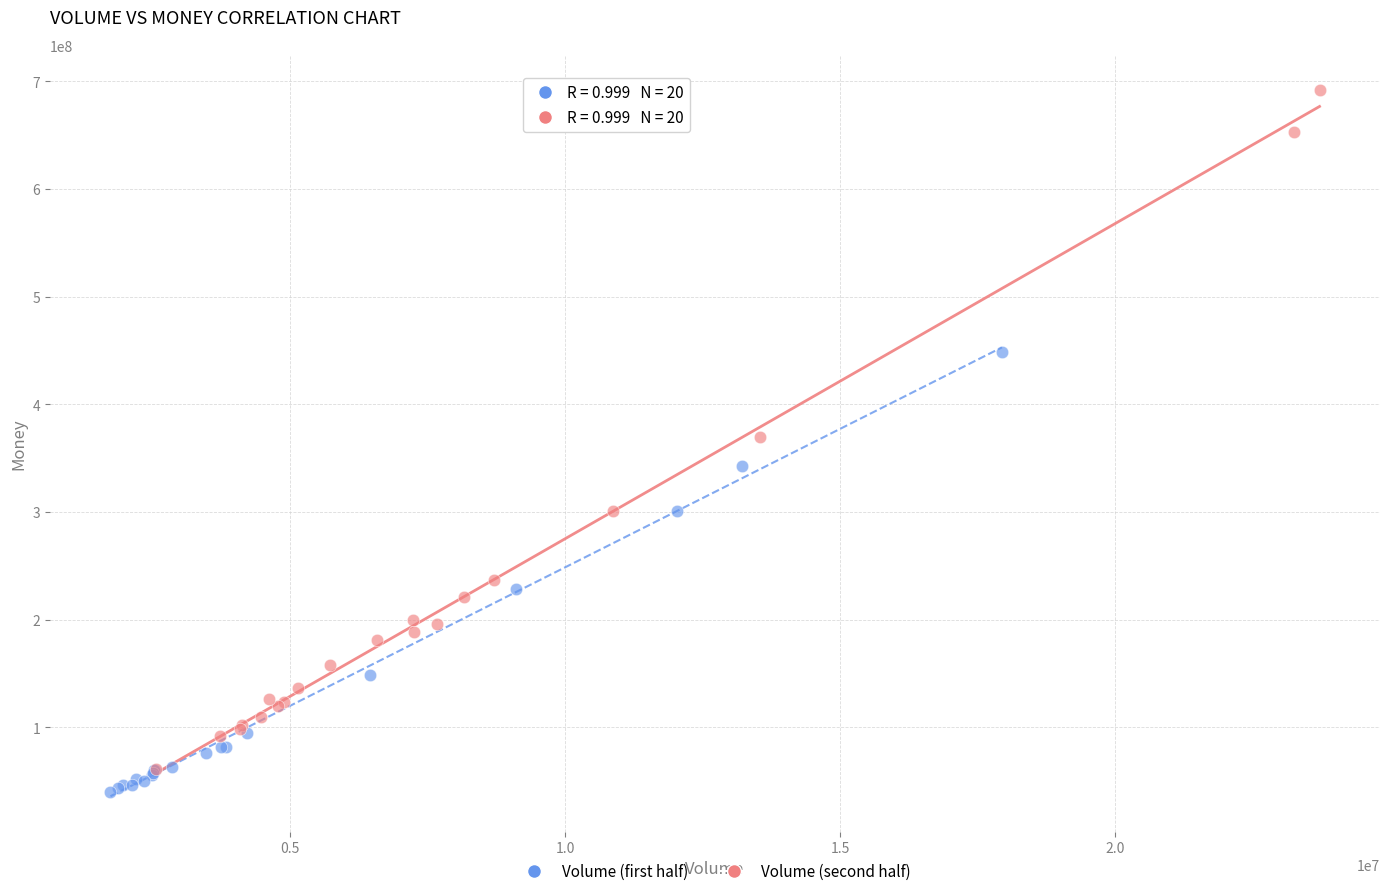

Which series contains the lowest Y value?

Volume (first half)